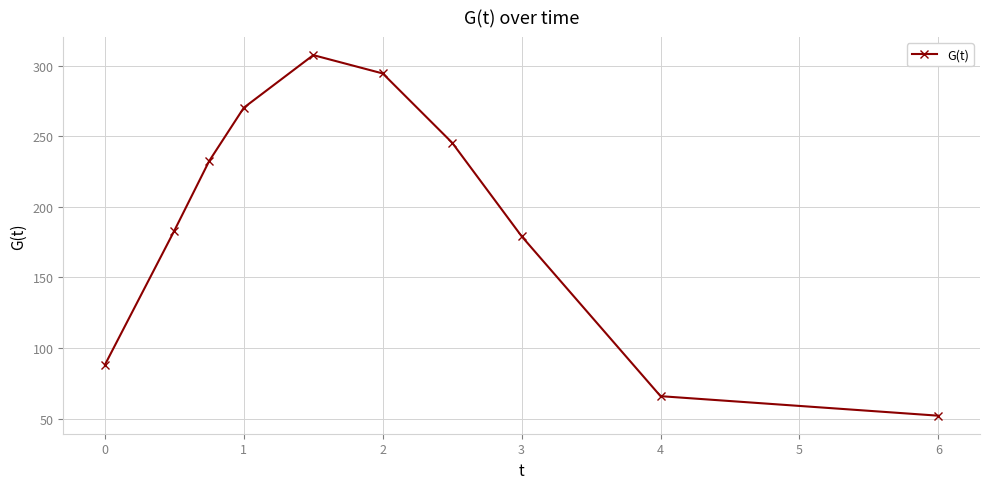

What is the smallest value displayed?

52.0